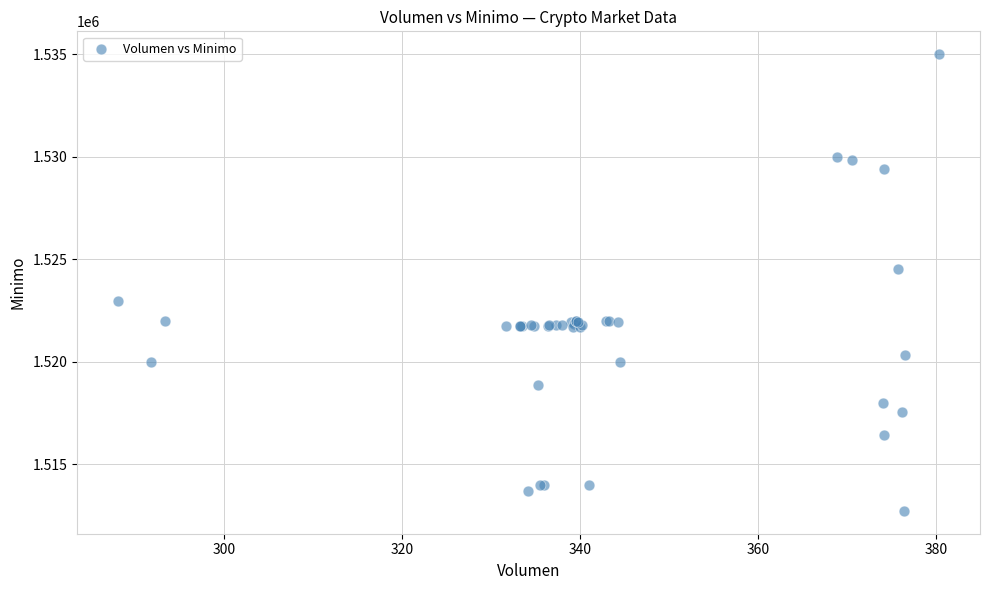

What Y value in the scatter plot is closest to 1523862?

1524513